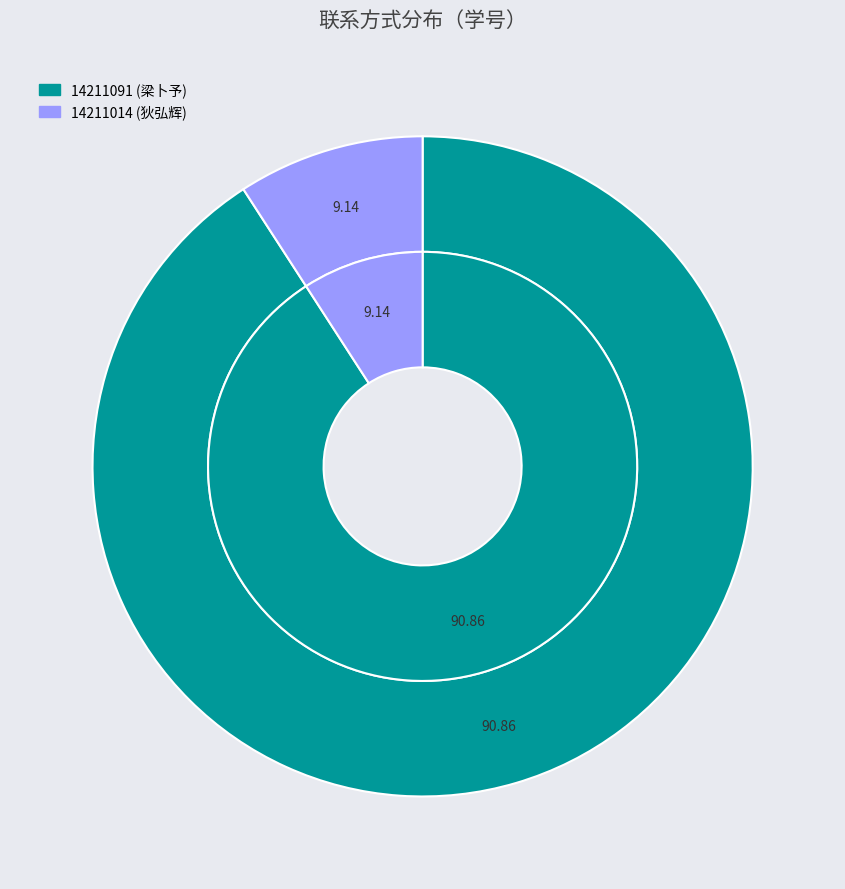

To the nearest percent, what is the difference between the largest and smallest slice percentages?

82%